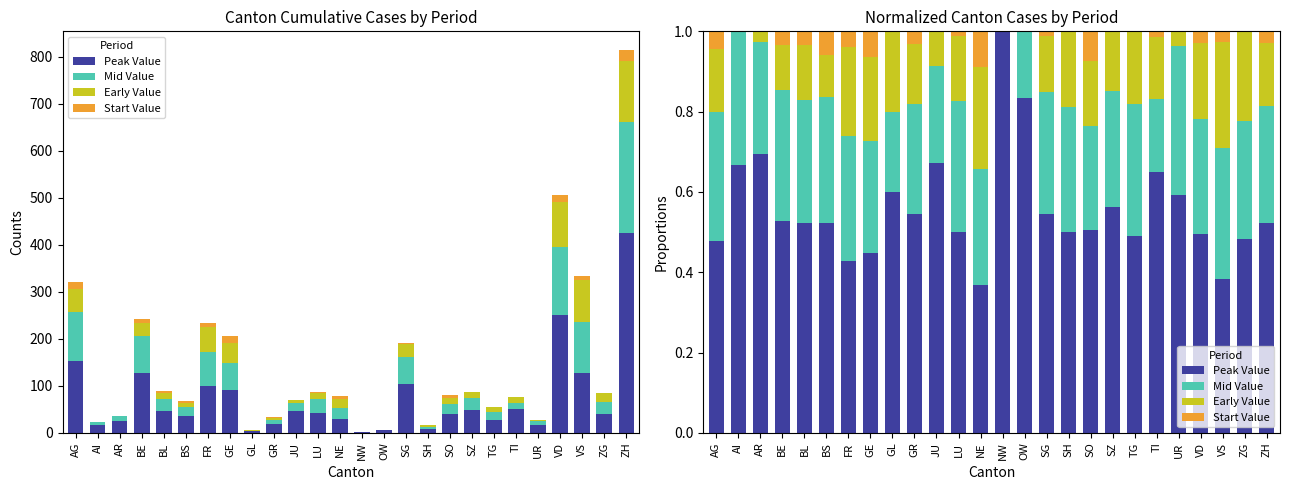

Reading right to left, what are all the values shown in this chart?

Peak Value: ZH=0.5	ZG=0.5	VS=0.4	VD=0.5	UR=0.6	TI=0.6	TG=0.5	SZ=0.6	SO=0.5	SH=0.5	SG=0.5	OW=0.8	NW=1.0	NE=0.4	LU=0.5	JU=0.7	GR=0.5	GL=0.6	GE=0.4	FR=0.4	BS=0.5	BL=0.5	BE=0.5	AR=0.7	AI=0.7	AG=0.5
Mid Value: ZH=0.3	ZG=0.3	VS=0.3	VD=0.3	UR=0.4	TI=0.2	TG=0.3	SZ=0.3	SO=0.3	SH=0.3	SG=0.3	OW=0.2	NW=0.0	NE=0.3	LU=0.3	JU=0.2	GR=0.3	GL=0.2	GE=0.3	FR=0.3	BS=0.3	BL=0.3	BE=0.3	AR=0.3	AI=0.3	AG=0.3
Early Value: ZH=0.2	ZG=0.2	VS=0.3	VD=0.2	UR=0.0	TI=0.2	TG=0.2	SZ=0.1	SO=0.2	SH=0.2	SG=0.1	OW=0.0	NW=0.0	NE=0.3	LU=0.2	JU=0.1	GR=0.2	GL=0.2	GE=0.2	FR=0.2	BS=0.1	BL=0.1	BE=0.1	AR=0.0	AI=0.0	AG=0.2
Start Value: ZH=0.0	ZG=0.0	VS=0.0	VD=0.0	UR=0.0	TI=0.0	TG=0.0	SZ=0.0	SO=0.1	SH=0.0	SG=0.0	OW=0.0	NW=0.0	NE=0.1	LU=0.0	JU=0.0	GR=0.0	GL=0.0	GE=0.1	FR=0.0	BS=0.1	BL=0.0	BE=0.0	AR=0.0	AI=0.0	AG=0.0